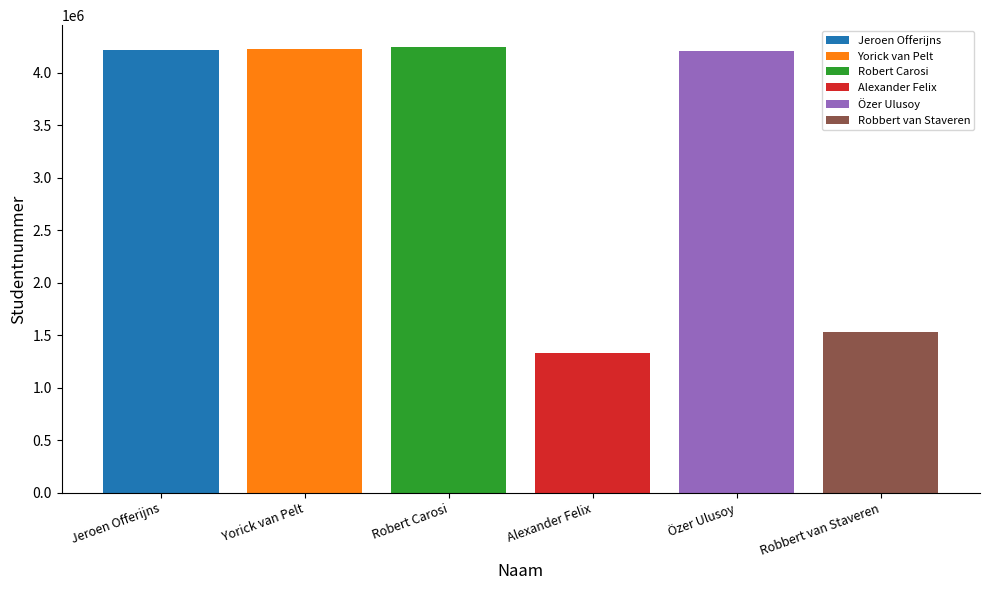

Which series has the largest range (max minus min)?

Jeroen Offerijns